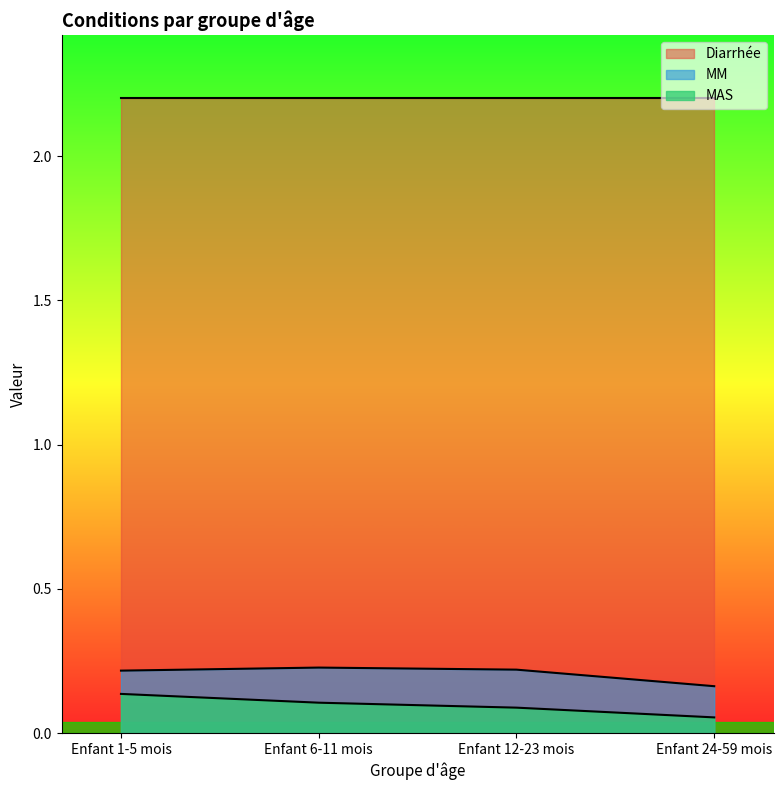

What is the approximate value of MM at Enfant 1-5 mois?

0.2